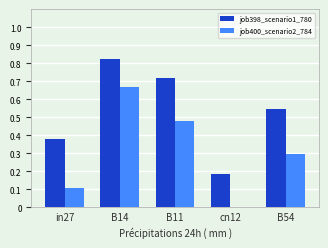

Is the value of job400_scenario2_784 at in27 greater than the value of job398_scenario1_780 at in27?

No